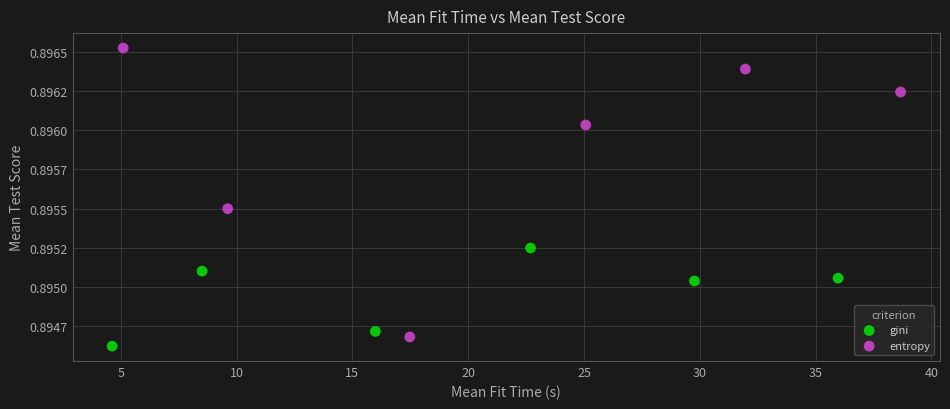

What are all the series names shown in the legend?

gini, entropy